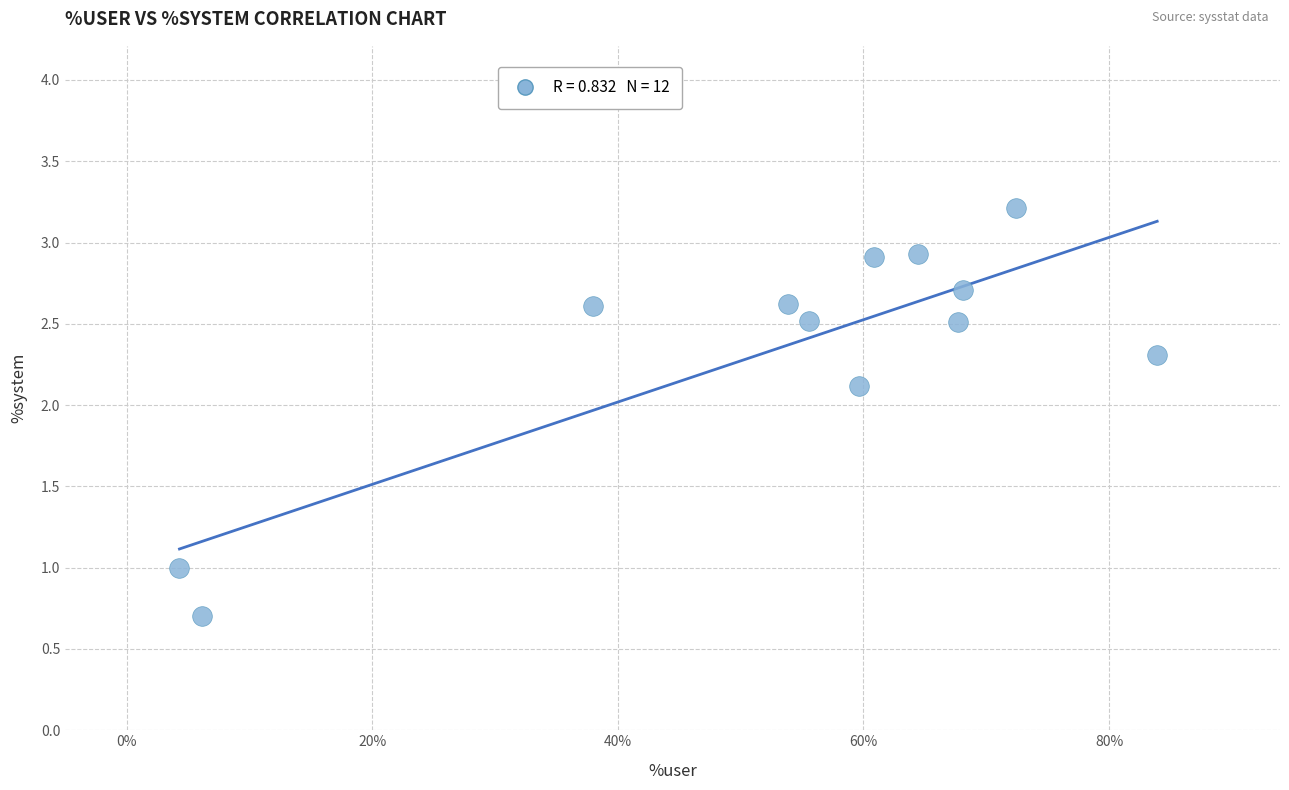

What is the range of X values (max minus min)?

79.6